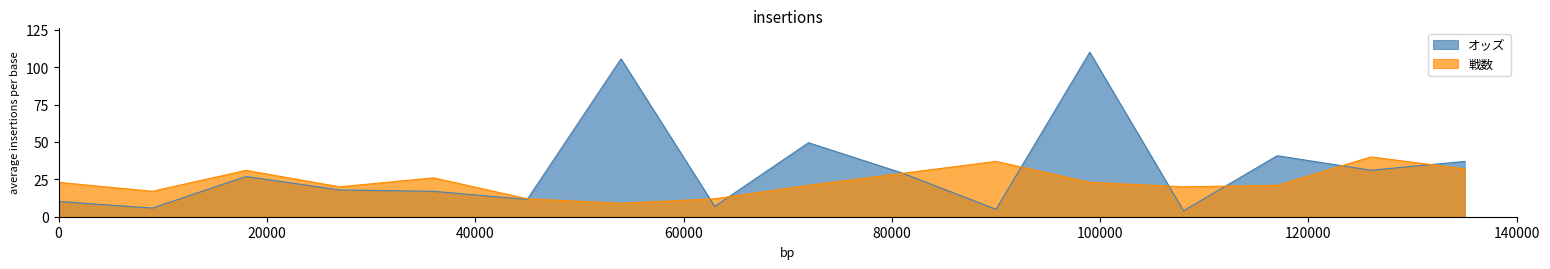

The 戦数 series shows 23.0 at ピンシャン. True or false?

True